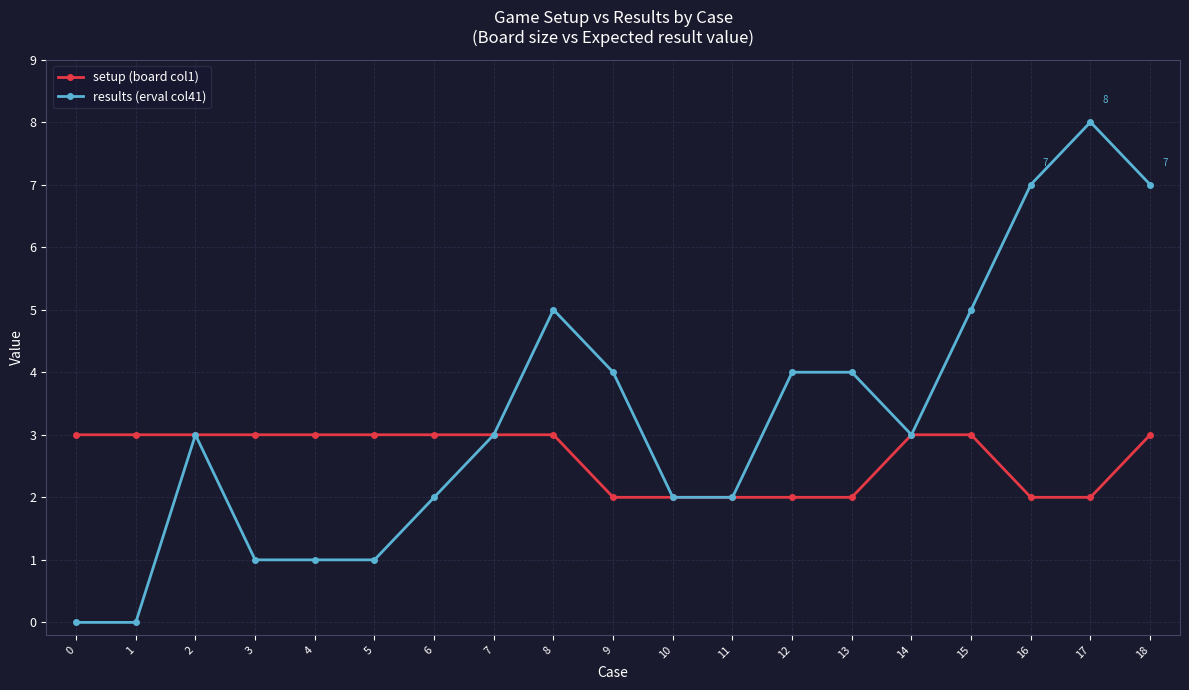

At which category does results (erval col41) reach its first local peak?

2